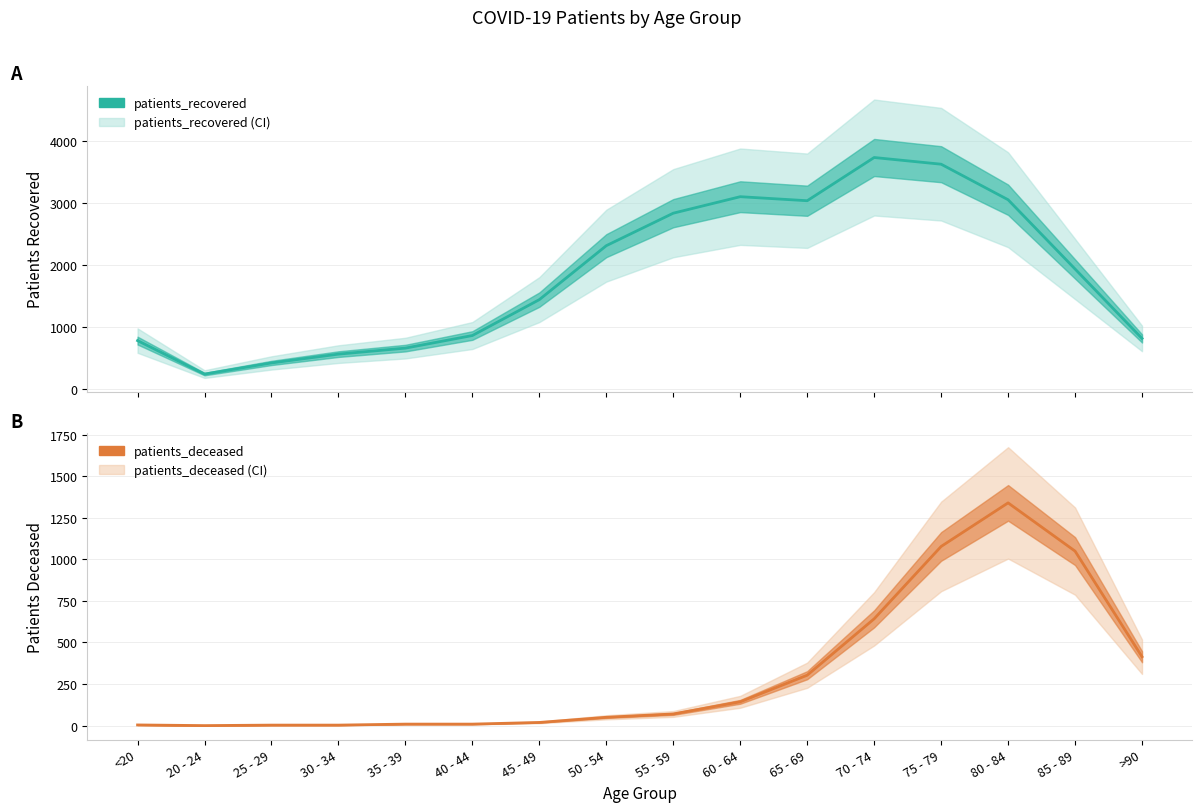

At how many categories does at least one series exceed 2400?

6